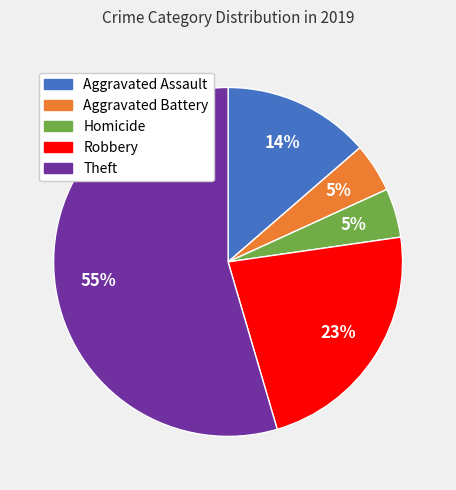

Is there any slice that represents more than half of the pie?

Yes